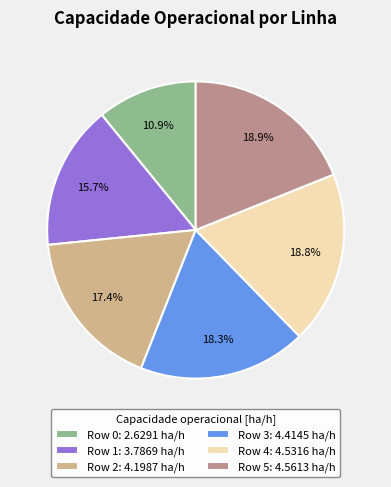

To the nearest percent, what percentage of the pie is Row 4?

19%